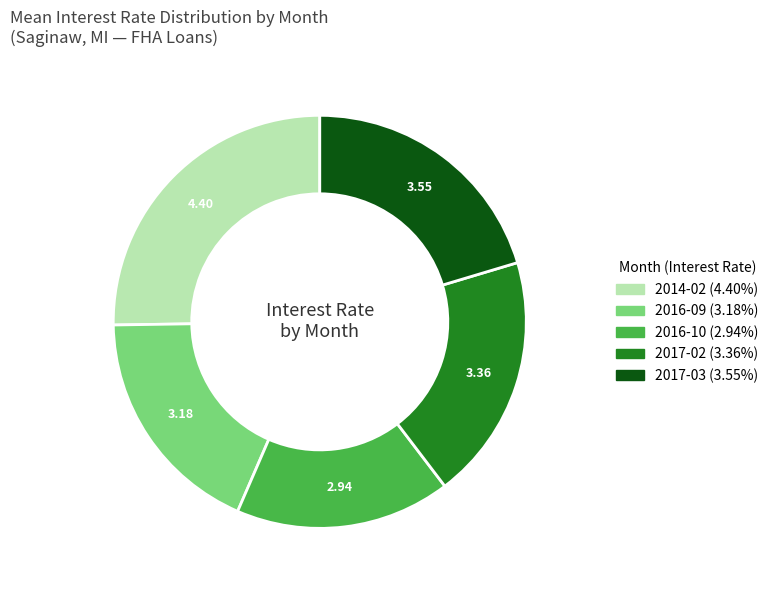

Which has a higher value, 2017-02 or 2017-03?

2017-03